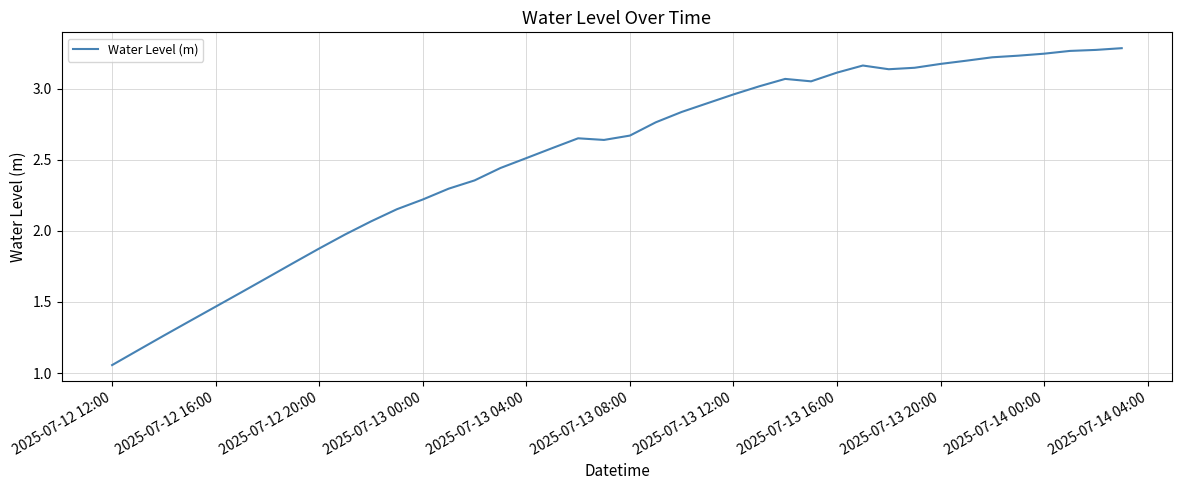

The value at 2025-07-13 04:00 is 2.5. True or false?

True